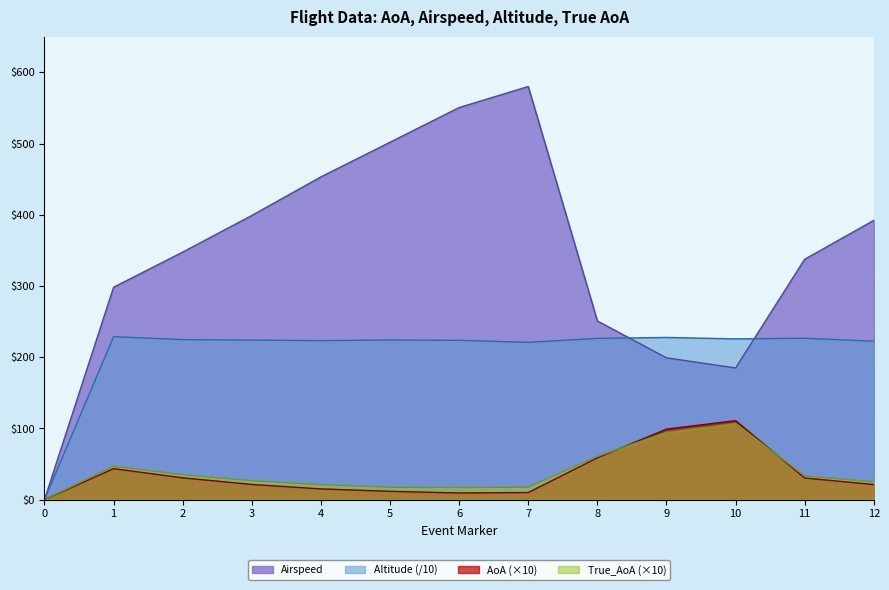

Which series has the largest total across all categories?

Airspeed